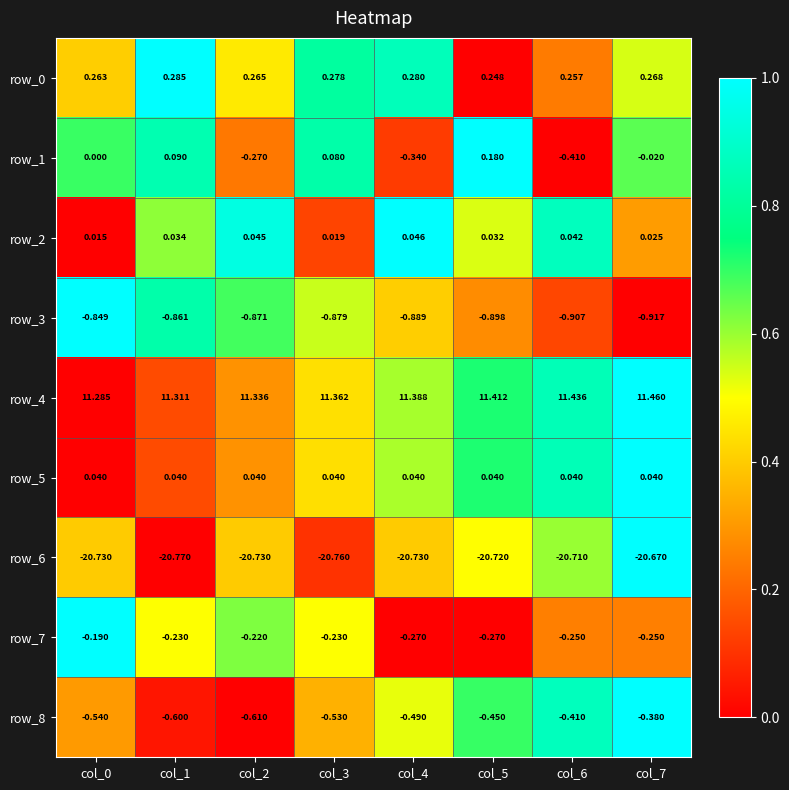

Which category has the lowest value in the row_3 series?

col_7